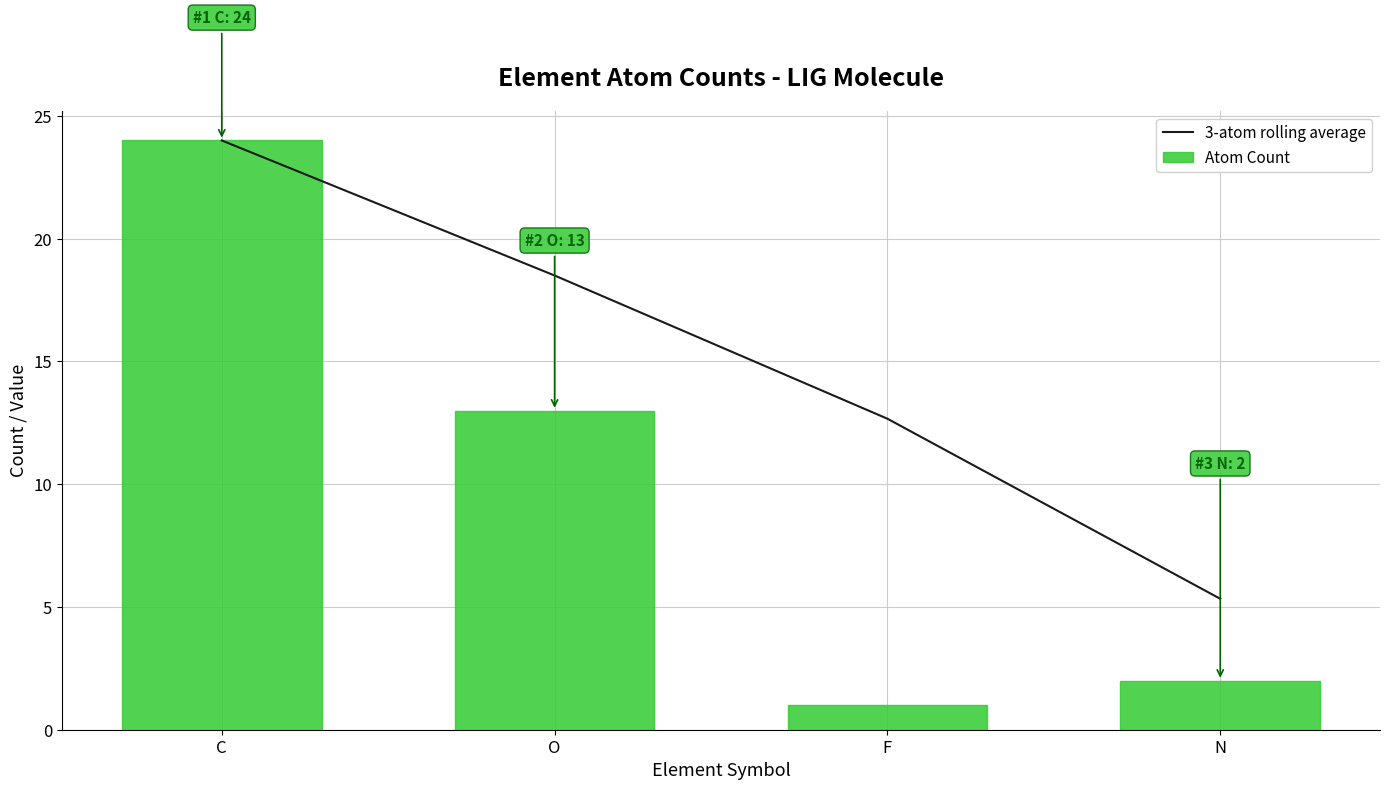

True or false: 3-atom rolling average has more than 0 interior local peaks.

False